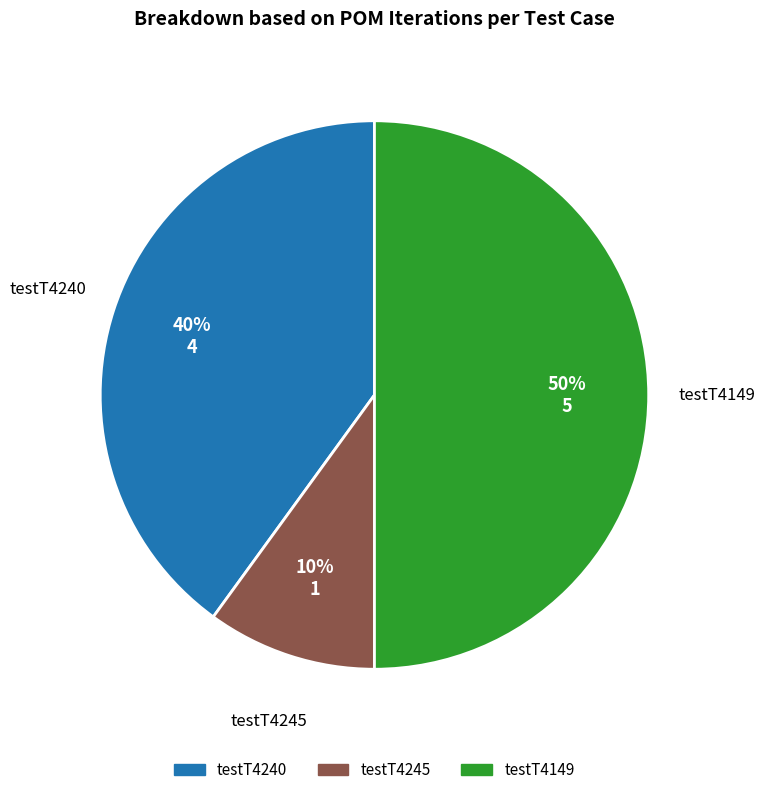

What percentage is the testT4149 slice, to the nearest percent?

50%